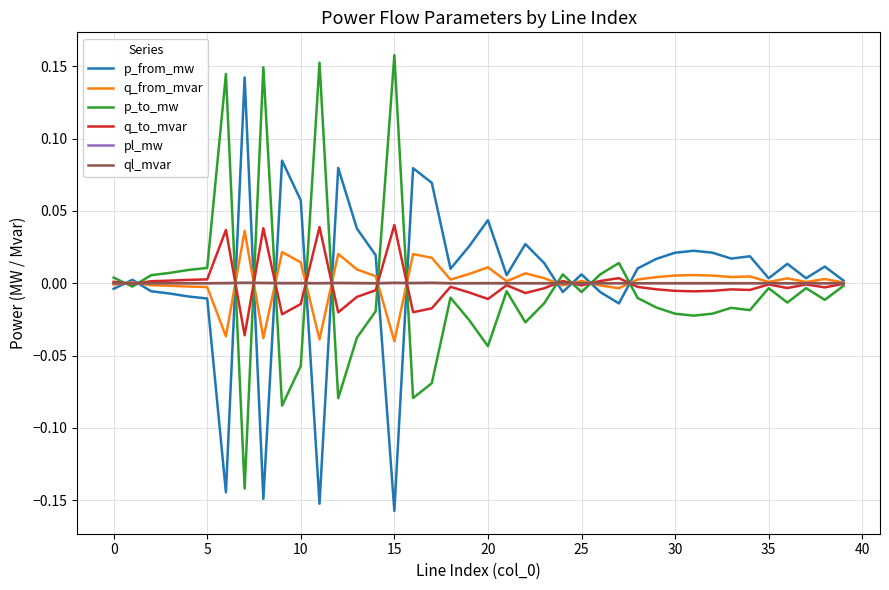

Reading left to right, transcribe all the data shown in this chart.

p_from_mw: -0.0	0.0	-0.0	-0.0	-0.0	-0.0	-0.1	0.1	-0.1	0.1	0.1	-0.2	0.1	0.0	0.0	-0.2	0.1	0.1	0.0	0.0	0.0	0.0	0.0	0.0	-0.0	0.0	-0.0	-0.0	0.0	0.0	0.0	0.0	0.0	0.0	0.0	0.0	0.0	0.0	0.0	0.0
q_from_mvar: -0.0	0.0	-0.0	-0.0	-0.0	-0.0	-0.0	0.0	-0.0	0.0	0.0	-0.0	0.0	0.0	0.0	-0.0	0.0	0.0	0.0	0.0	0.0	0.0	0.0	0.0	-0.0	0.0	-0.0	-0.0	0.0	0.0	0.0	0.0	0.0	0.0	0.0	0.0	0.0	0.0	0.0	0.0
p_to_mw: 0.0	-0.0	0.0	0.0	0.0	0.0	0.1	-0.1	0.1	-0.1	-0.1	0.2	-0.1	-0.0	-0.0	0.2	-0.1	-0.1	-0.0	-0.0	-0.0	-0.0	-0.0	-0.0	0.0	-0.0	0.0	0.0	-0.0	-0.0	-0.0	-0.0	-0.0	-0.0	-0.0	-0.0	-0.0	-0.0	-0.0	-0.0
q_to_mvar: 0.0	-0.0	0.0	0.0	0.0	0.0	0.0	-0.0	0.0	-0.0	-0.0	0.0	-0.0	-0.0	-0.0	0.0	-0.0	-0.0	-0.0	-0.0	-0.0	-0.0	-0.0	-0.0	0.0	-0.0	0.0	0.0	-0.0	-0.0	-0.0	-0.0	-0.0	-0.0	-0.0	-0.0	-0.0	-0.0	-0.0	-0.0
pl_mw: 0.0	0.0	0.0	0.0	0.0	0.0	0.0	0.0	0.0	0.0	0.0	0.0	0.0	0.0	0.0	0.0	0.0	0.0	0.0	0.0	0.0	0.0	0.0	0.0	0.0	0.0	0.0	0.0	0.0	0.0	0.0	0.0	0.0	0.0	0.0	0.0	0.0	0.0	0.0	0.0
ql_mvar: -0.0	-0.0	0.0	0.0	0.0	0.0	0.0	0.0	0.0	0.0	0.0	0.0	0.0	0.0	0.0	0.0	0.0	0.0	0.0	0.0	0.0	0.0	0.0	0.0	0.0	0.0	0.0	0.0	0.0	0.0	0.0	0.0	0.0	0.0	0.0	-0.0	0.0	-0.0	0.0	-0.0